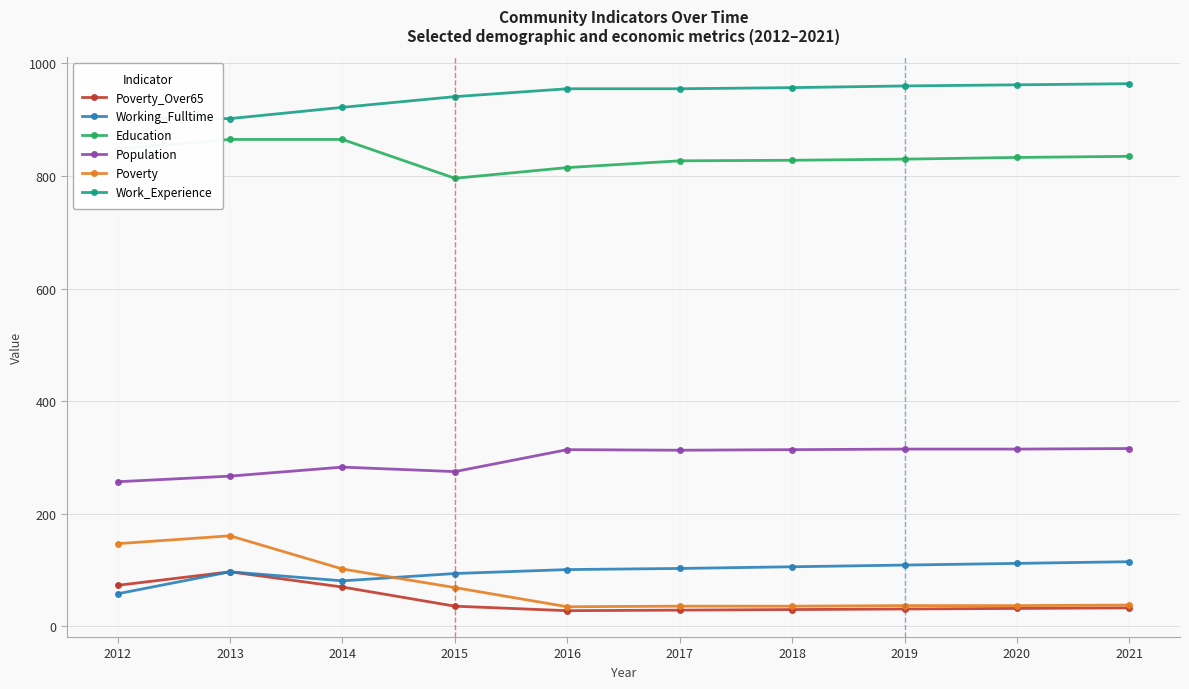

What are all the series names shown in the legend?

Poverty_Over65, Working_Fulltime, Education, Population, Poverty, Work_Experience